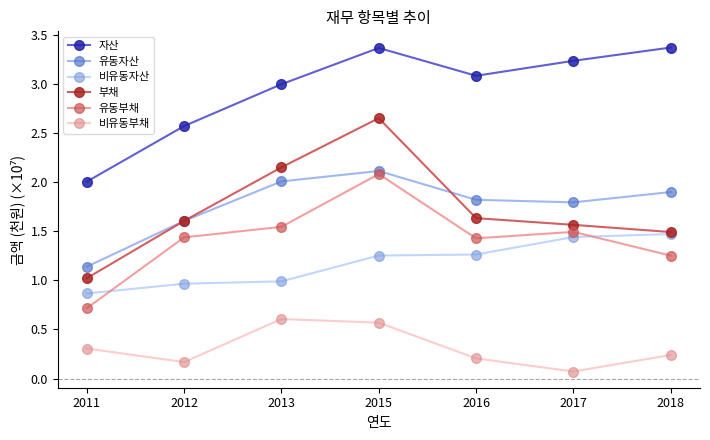

Which series has the widest spread of values?

부채